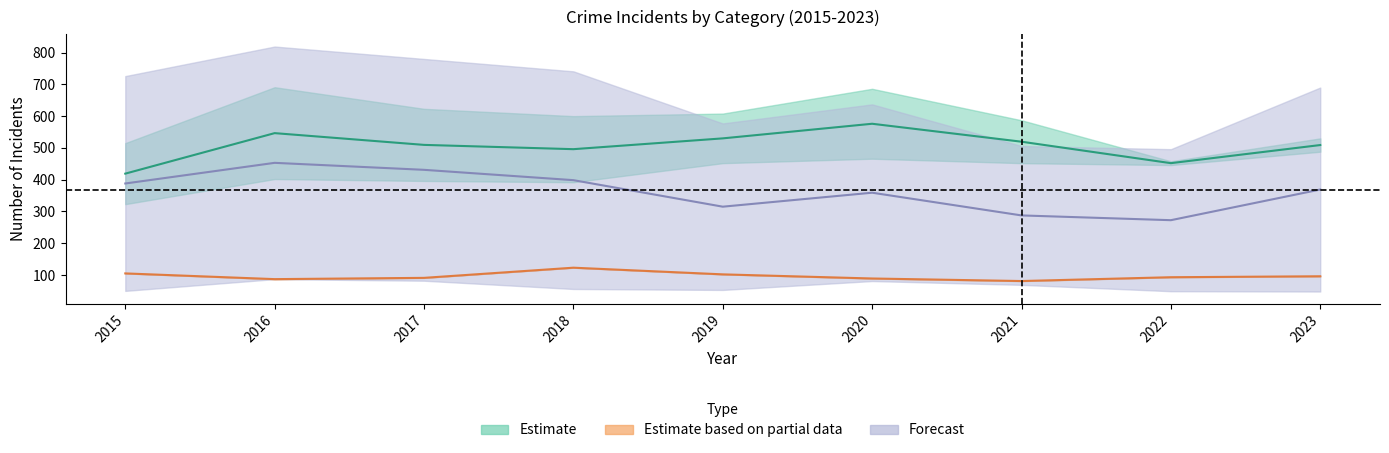

At which category is the sum across all series the highest?

2016